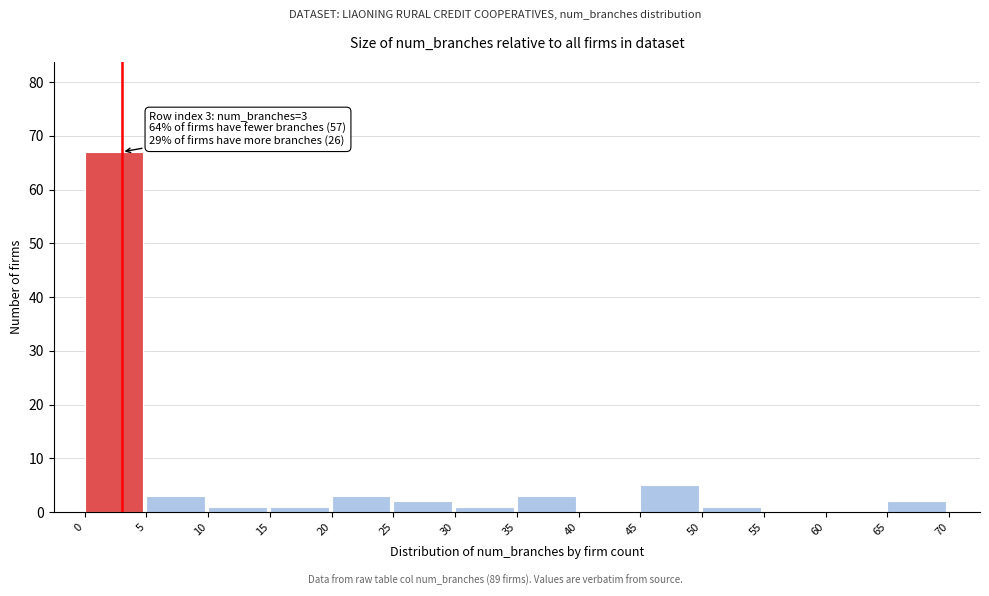

Over which range of the x-axis is the bar tallest?

0 to 5